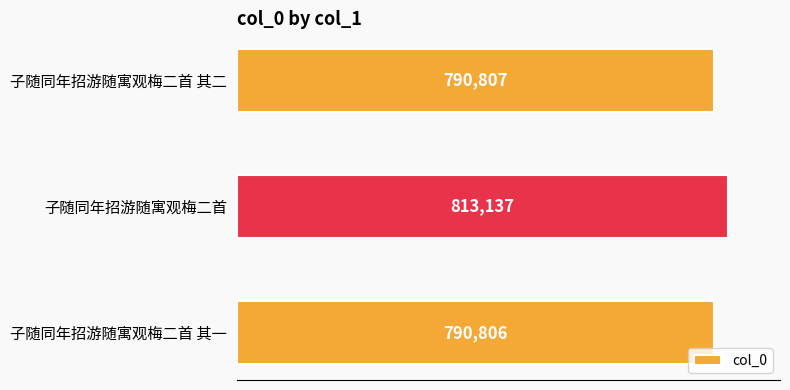

True or false: the data shows 384283 at 子随同年招游随寓观梅二首.

False